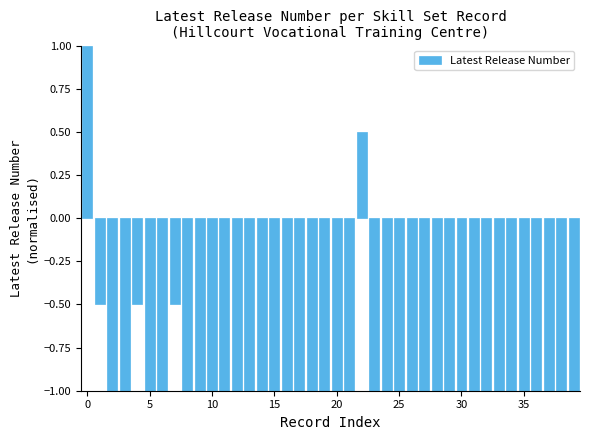

What is the difference between the maximum and minimum values?

2.0